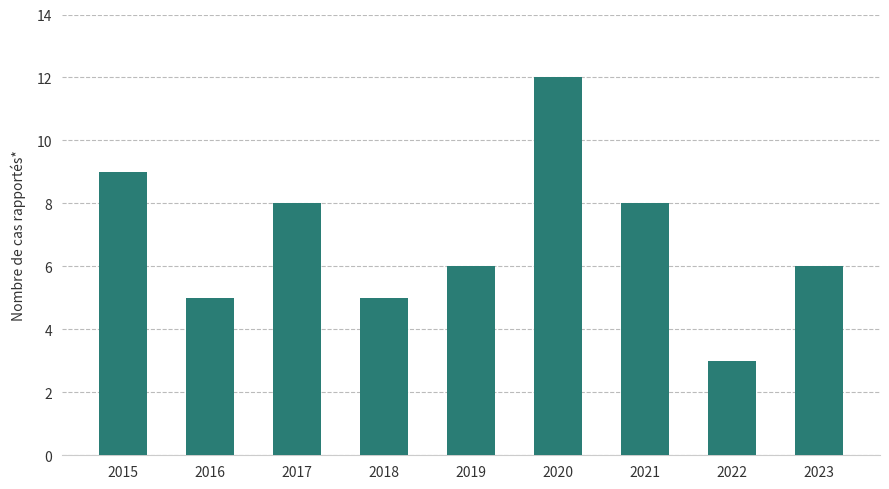

Reading right to left, what are all the values shown in this chart?

2023=6	2022=3	2021=8	2020=12	2019=6	2018=5	2017=8	2016=5	2015=9